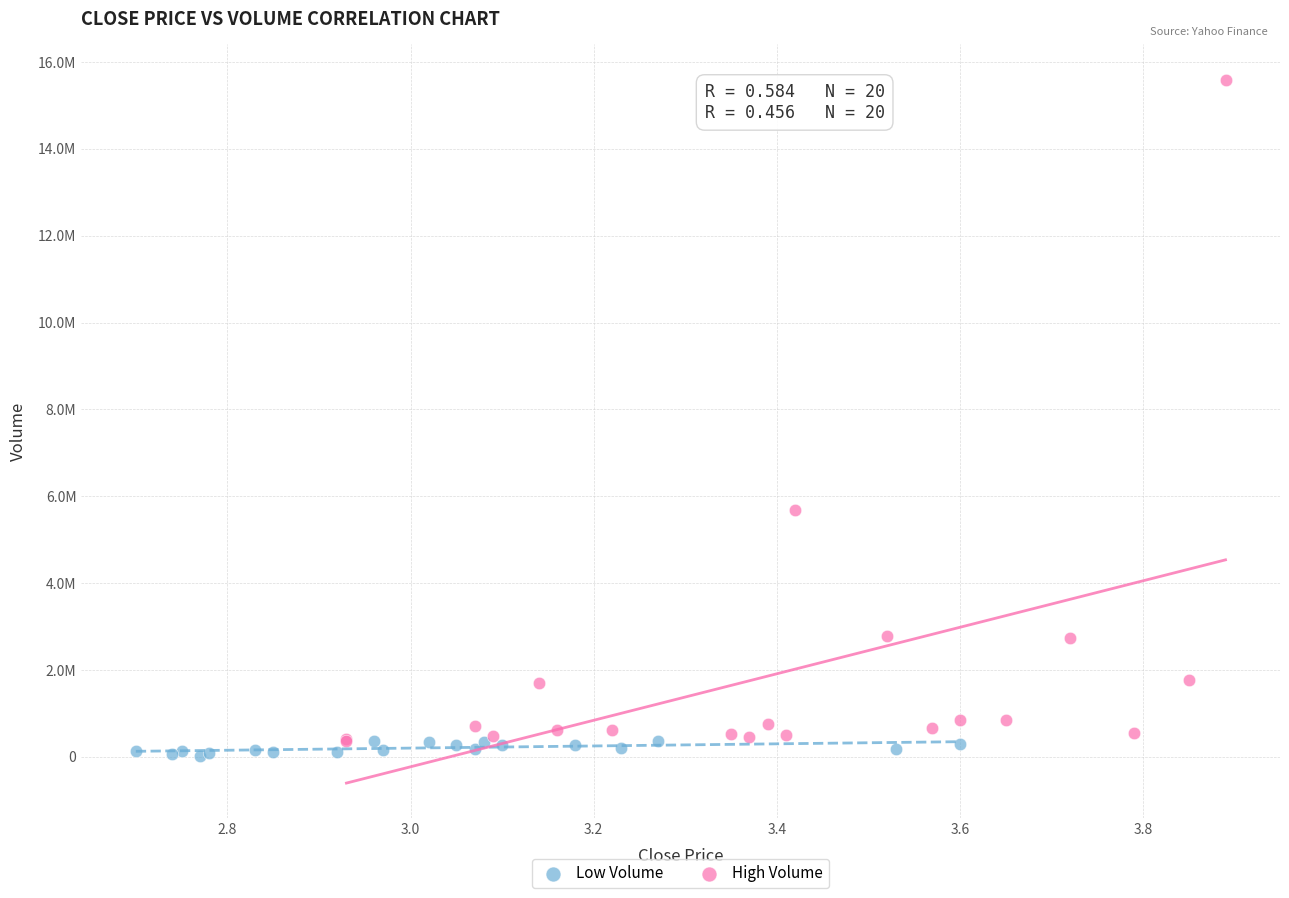

What are all the series names shown in the legend?

Low Volume, High Volume